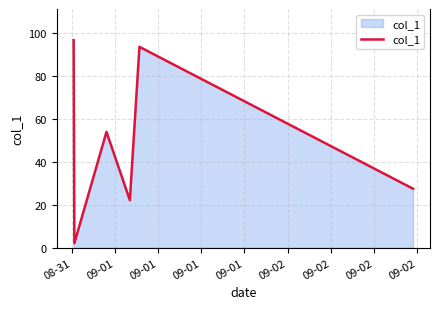

How many interior local valleys (lower than both neighbors) does the data have?

2